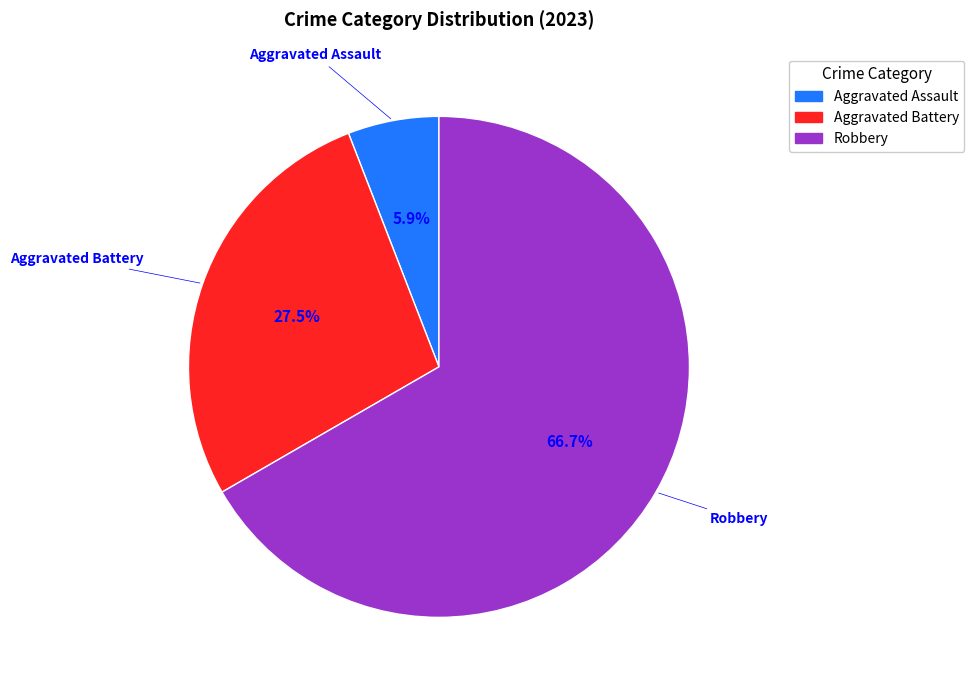

Is it true that Robbery is 19% of the pie?

False